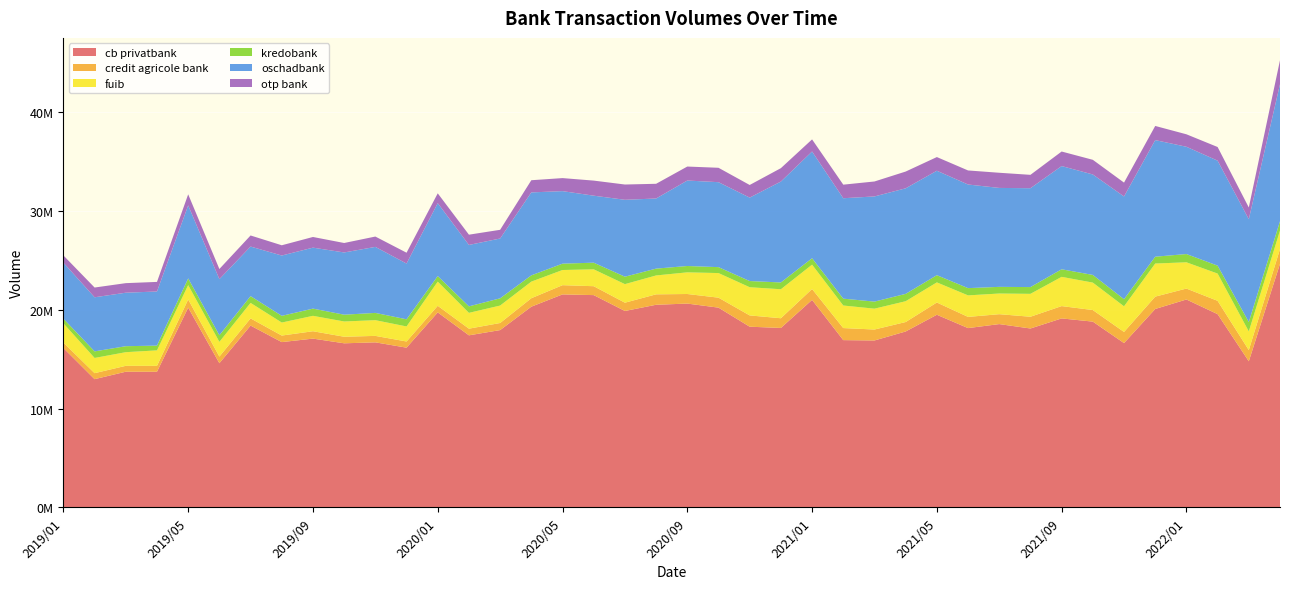

Reading right to left, list all the values displayed in this chart.

cb privatbank: 2022/04=24637308.1	2022/03=14775679.7	2022/02=19544523.6	2022/01=21027248.4	2021/12=20067660.9	2021/11=16617621.6	2021/10=18788666.7	2021/09=19113340.5	2021/08=18093311.9	2021/07=18539886.7	2021/06=18134730.2	2021/05=19482848.1	2021/04=17791529.6	2021/03=16882006.2	2021/02=16917159.4	2021/01=20987764.9	2020/12=18148714.0	2020/11=18274682.5	2020/10=20203523.9	2020/09=20614270.7	2020/08=20493765.8	2020/07=19865523.7	2020/06=21470336.2	2020/05=21542013.8	2020/04=20300102.7	2020/03=17932185.5	2020/02=17402818.8	2020/01=19721856.9	2019/12=16154757.4	2019/11=16692544.2	2019/10=16596134.2	2019/09=17070691.6	2019/08=16716795.8	2019/07=18389397.2	2019/06=14583284.8	2019/05=20201883.9	2019/04=13720224.5	2019/03=13721779.0	2019/02=12969214.8	2019/01=16117359.6
credit agricole bank: 2022/04=1490407.4	2022/03=1135173.8	2022/02=1347018.4	2022/01=1104846.0	2021/12=1249230.9	2021/11=1125650.8	2021/10=1170995.3	2021/09=1246962.3	2021/08=1189139.8	2021/07=1001286.7	2021/06=1131833.1	2021/05=1239946.6	2021/04=956255.9	2021/03=1107608.6	2021/02=1220353.0	2021/01=1099861.9	2020/12=981879.2	2020/11=1142364.5	2020/10=1008769.6	2020/09=968325.5	2020/08=1055290.3	2020/07=838390.0	2020/06=900734.1	2020/05=933451.5	2020/04=855686.8	2020/03=716705.6	2020/02=672963.4	2020/01=667129.8	2019/12=624070.2	2019/11=653806.2	2019/10=664251.1	2019/09=745174.9	2019/08=663068.9	2019/07=726630.4	2019/06=672039.3	2019/05=828062.7	2019/04=594596.8	2019/03=595659.8	2019/02=606059.4	2019/01=554144.0
fuib: 2022/04=1867459.4	2022/03=1888738.3	2022/02=2757894.6	2022/01=2657384.5	2021/12=3347606.8	2021/11=2595660.4	2021/10=2775277.1	2021/09=2957624.4	2021/08=2316459.0	2021/07=2090163.3	2021/06=2176337.3	2021/05=2033831.3	2021/04=2104565.7	2021/03=2109911.5	2021/02=2280752.0	2021/01=2463902.4	2020/12=2932938.1	2020/11=2851427.6	2020/10=2488227.7	2020/09=2190782.9	2020/08=1909460.2	2020/07=1876978.4	2020/06=1707520.8	2020/05=1533348.7	2020/04=1679366.4	2020/03=1765600.3	2020/02=1599977.8	2020/01=2444066.9	2019/12=1521736.5	2019/11=1588868.0	2019/10=1542914.7	2019/09=1559652.2	2019/08=1316993.8	2019/07=1567861.7	2019/06=1487594.4	2019/05=1452861.1	2019/04=1566010.3	2019/03=1380152.7	2019/02=1538568.3	2019/01=1943214.8
kredobank: 2022/04=946298.8	2022/03=948422.6	2022/02=800157.8	2022/01=834992.7	2021/12=691052.6	2021/11=716002.8	2021/10=776350.6	2021/09=765120.9	2021/08=683249.7	2021/07=673424.5	2021/06=733649.5	2021/05=730835.4	2021/04=743779.7	2021/03=713857.5	2021/02=693215.7	2021/01=649423.3	2020/12=687235.0	2020/11=623664.7	2020/10=598498.5	2020/09=641210.2	2020/08=691156.5	2020/07=752381.2	2020/06=672353.6	2020/05=643081.7	2020/04=633605.6	2020/03=730962.5	2020/02=657909.3	2020/01=563204.2	2019/12=722412.2	2019/11=735439.3	2019/10=686951.4	2019/09=728915.3	2019/08=677291.1	2019/07=684788.5	2019/06=666292.3	2019/05=678465.3	2019/04=480396.2	2019/03=605417.0	2019/02=664235.0	2019/01=467283.9
oschadbank: 2022/04=13861140.7	2022/03=10400332.7	2022/02=10619151.4	2022/01=10850521.5	2021/12=11793232.8	2021/11=10391864.9	2021/10=10160744.9	2021/09=10439610.7	2021/08=10000808.0	2021/07=10006453.1	2021/06=10481296.9	2021/05=10563627.4	2021/04=10675527.2	2021/03=10637493.8	2021/02=10157828.1	2021/01=10793959.2	2020/12=10204543.9	2020/11=8440906.7	2020/10=8593498.7	2020/09=8645564.3	2020/08=7092485.0	2020/07=7777918.9	2020/06=6776593.9	2020/05=7335194.3	2020/04=8390289.1	2020/03=6050090.1	2020/02=6211419.3	2020/01=7377787.2	2019/12=5638743.4	2019/11=6676530.9	2019/10=6293763.7	2019/09=6166311.0	2019/08=6099496.1	2019/07=5013112.9	2019/06=5678704.0	2019/05=7386345.6	2019/04=5475419.9	2019/03=5410141.3	2019/02=5472185.1	2019/01=5667991.4
otp bank: 2022/04=2422779.6	2022/03=1186260.6	2022/02=1380513.1	2022/01=1261374.9	2021/12=1431089.2	2021/11=1402381.7	2021/10=1482793.3	2021/09=1470603.6	2021/08=1352230.5	2021/07=1534000.2	2021/06=1420988.2	2021/05=1381819.9	2021/04=1696000.0	2021/03=1512194.2	2021/02=1372333.7	2021/01=1225479.8	2020/12=1356013.3	2020/11=1275825.9	2020/10=1456496.3	2020/09=1413460.5	2020/08=1487170.6	2020/07=1544777.1	2020/06=1524569.6	2020/05=1318345.7	2020/04=1230954.8	2020/03=879453.1	2020/02=1037478.6	2020/01=990206.7	2019/12=1096941.1	2019/11=1046364.8	2019/10=957232.3	2019/09=1079256.4	2019/08=1037357.1	2019/07=1120297.1	2019/06=1024119.8	2019/05=1115078.0	2019/04=969665.1	2019/03=966922.9	2019/02=986264.1	2019/01=733150.3